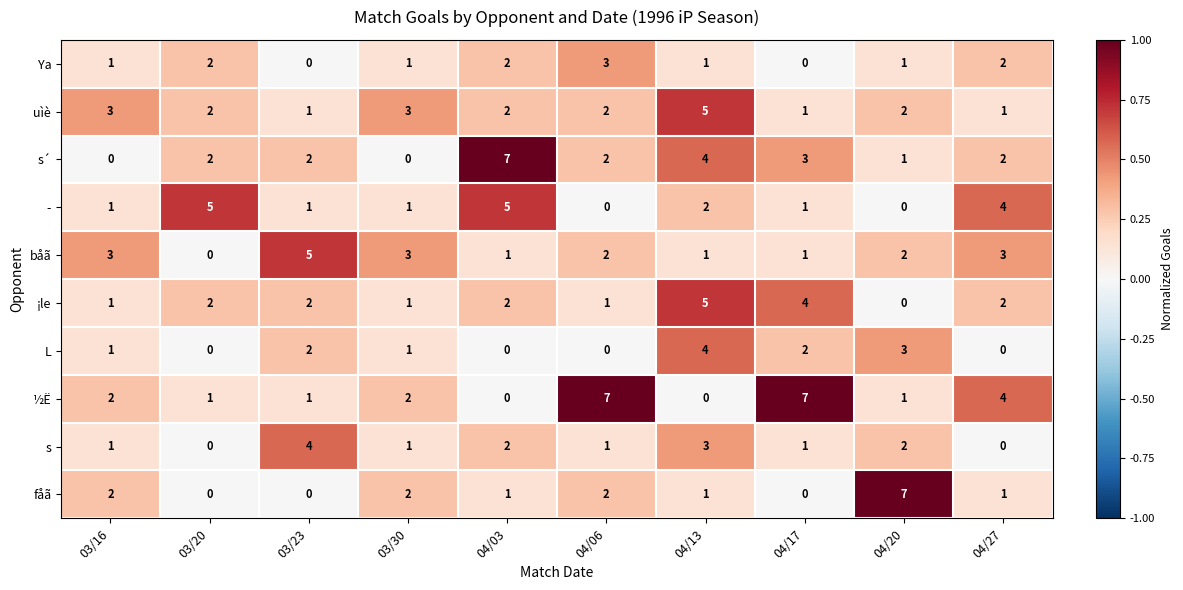

What is the difference between the maximum and minimum values in the Ya series?

3